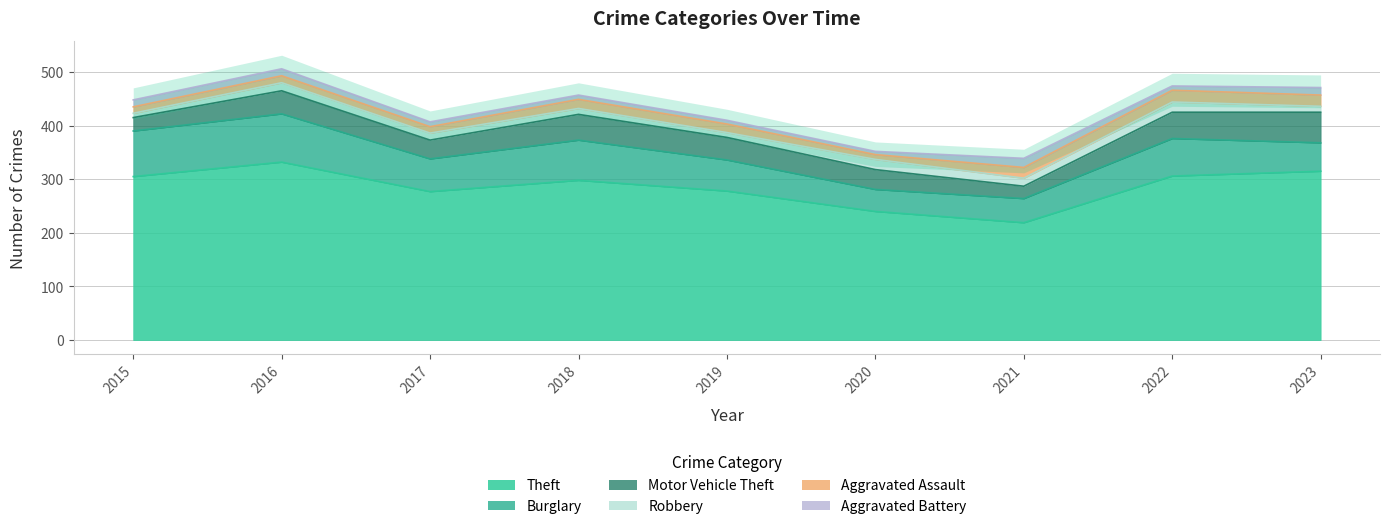

Does the chart display data point markers on the line(s)?

No